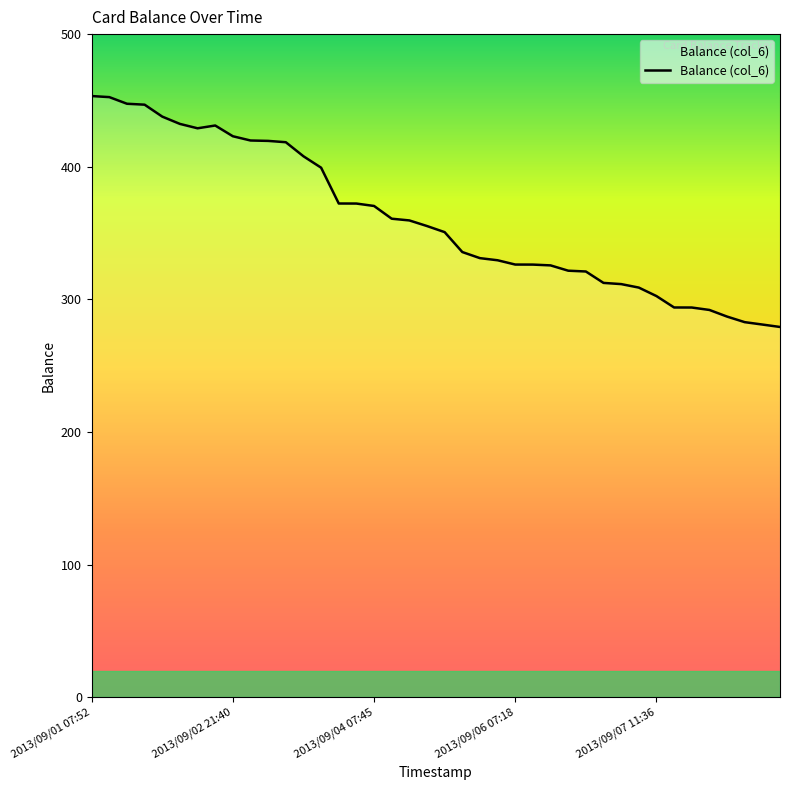

What is the minimum value shown in the chart?

279.2